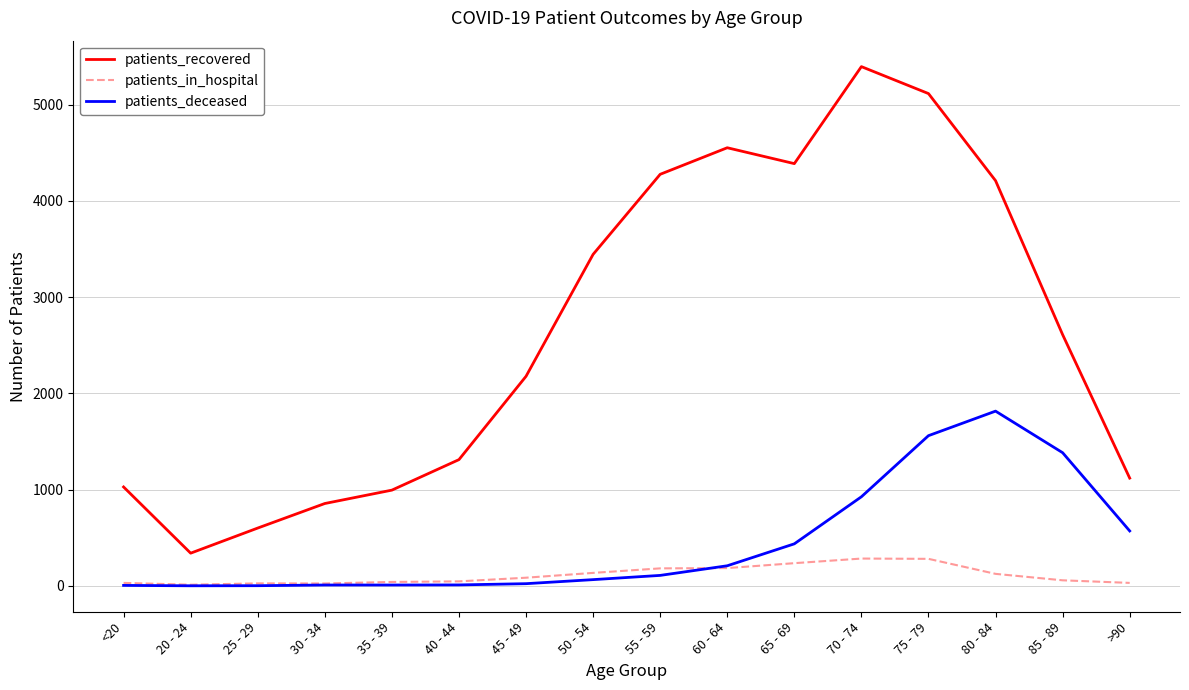

What is the sum of all patients_deceased values?

7137